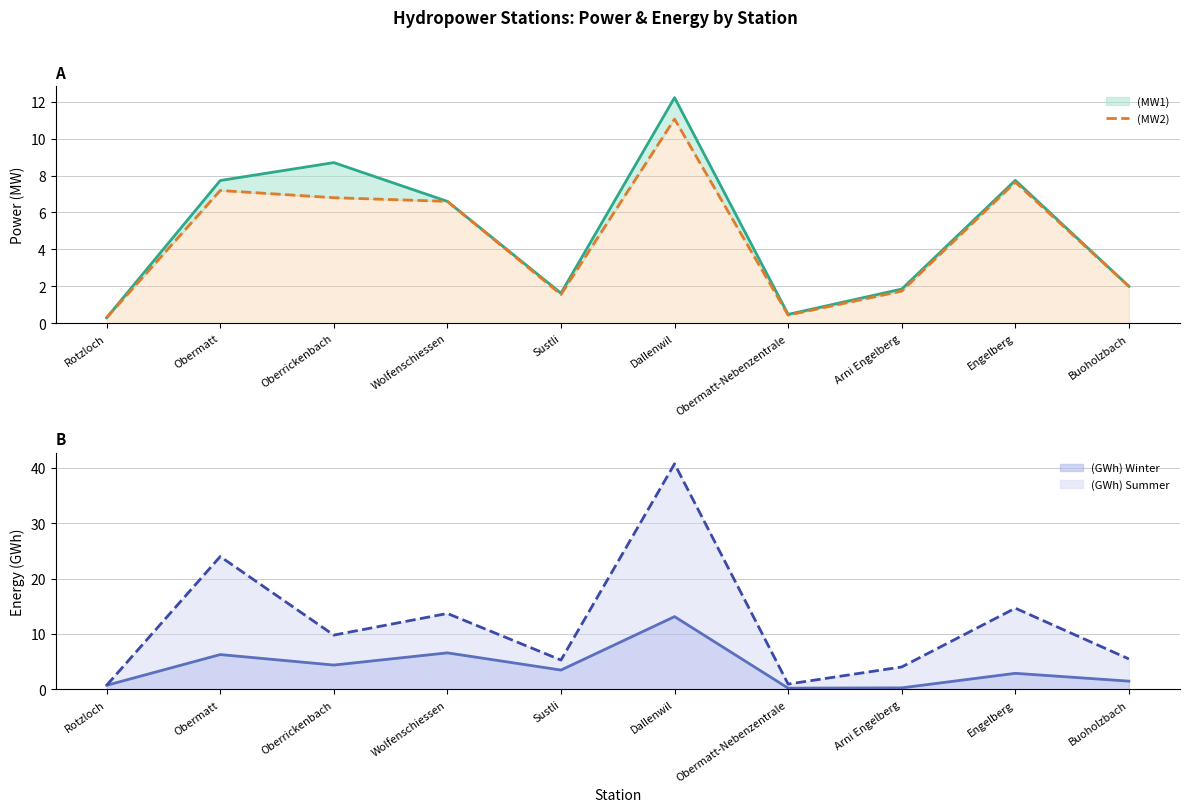

At which category does the chart reach its minimum across all series?

Rotzloch